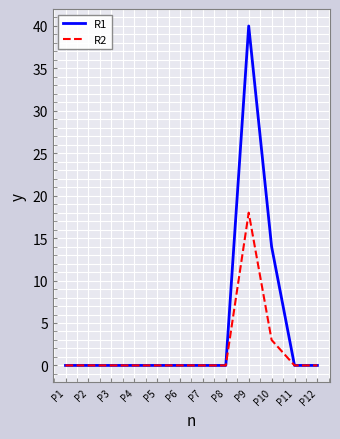

At which category is the sum across all series the highest?

P9